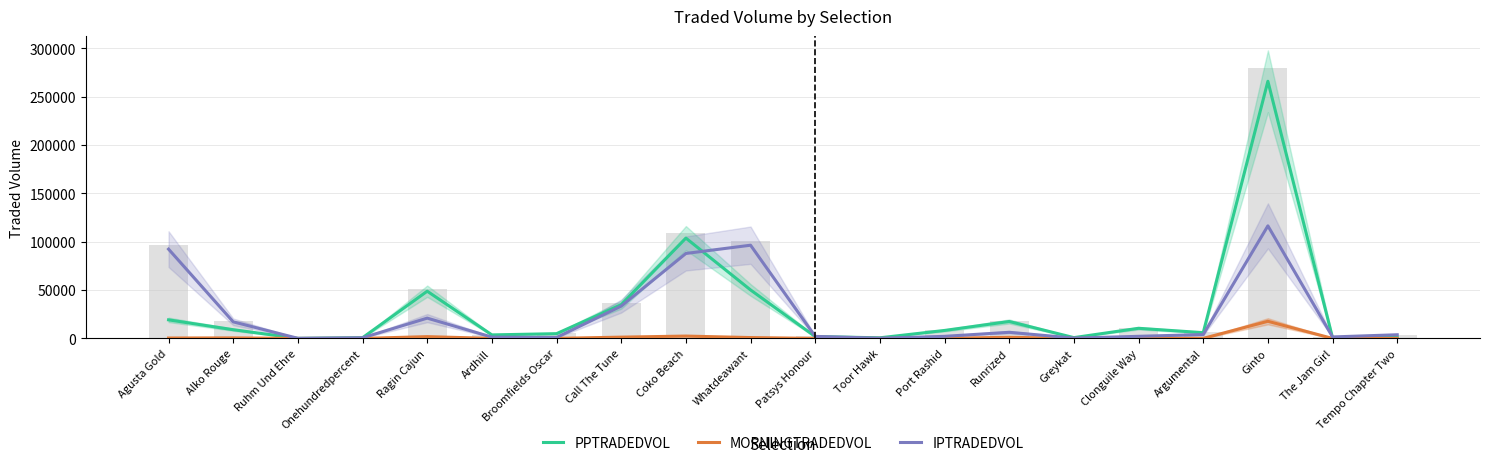

Between Greykat and Runrized, which is larger?

Runrized